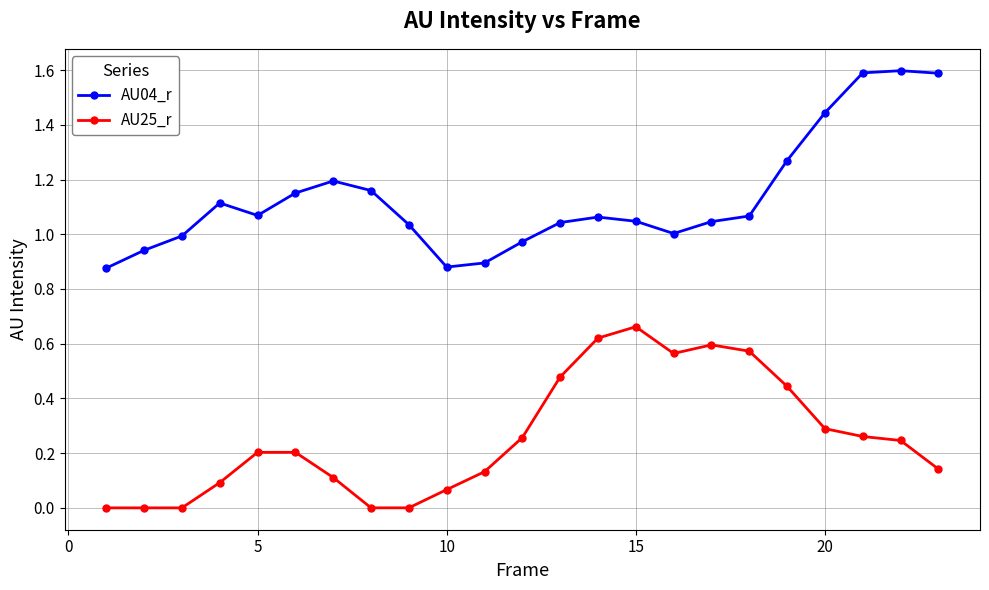

True or false: AU25_r and AU04_r intersect in this chart.

False